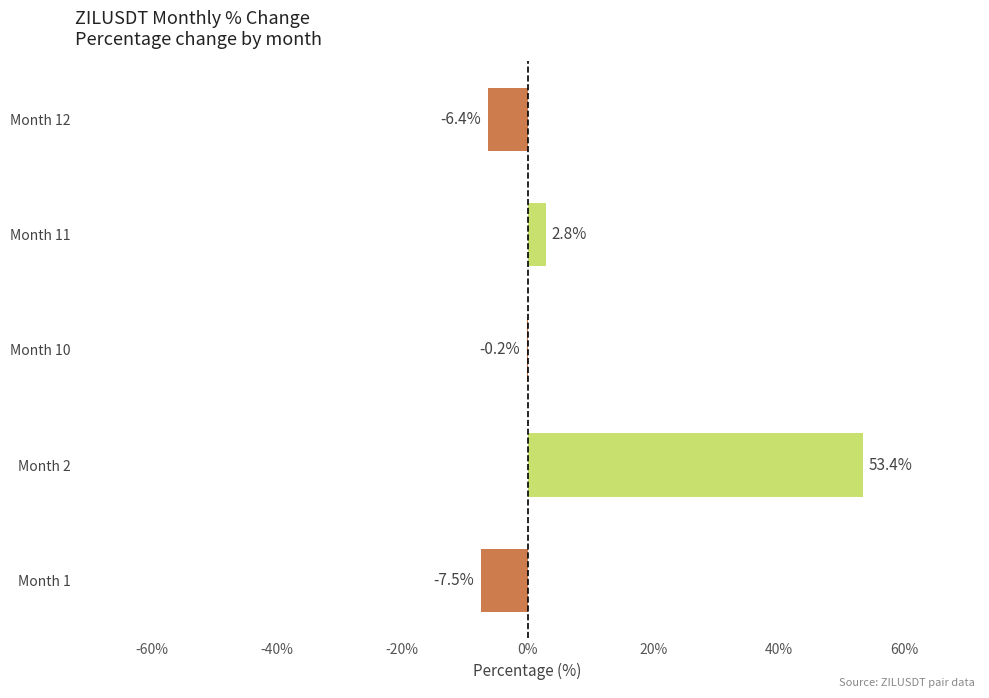

How many values are above zero?

2